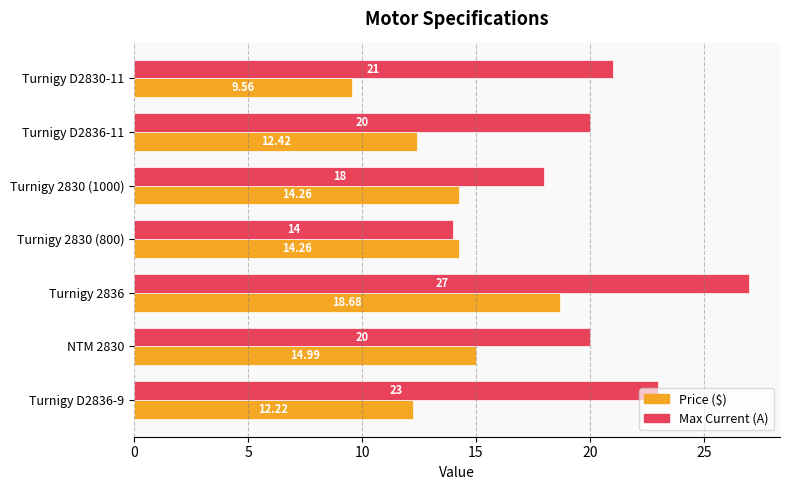

At which category is the sum across all series the highest?

Turnigy 2836